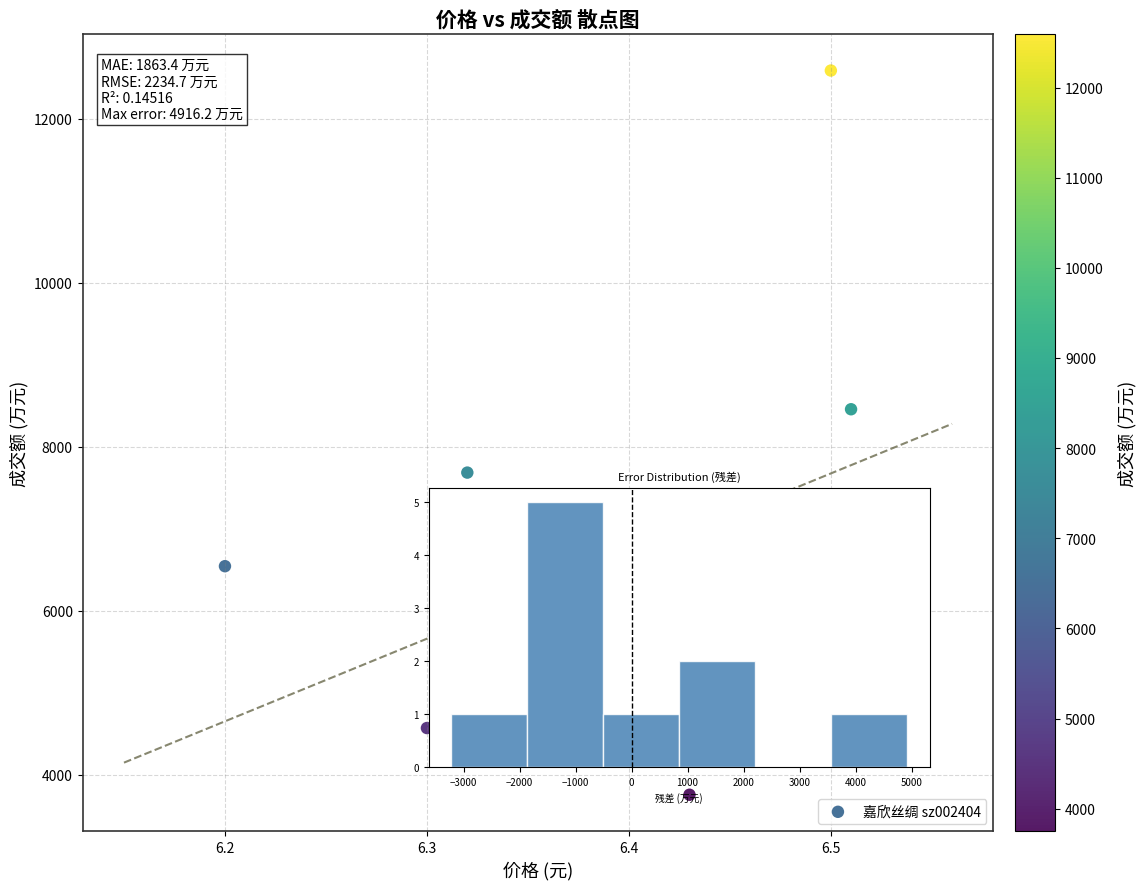

What Y value in the scatter plot is closest to 8171?

8457